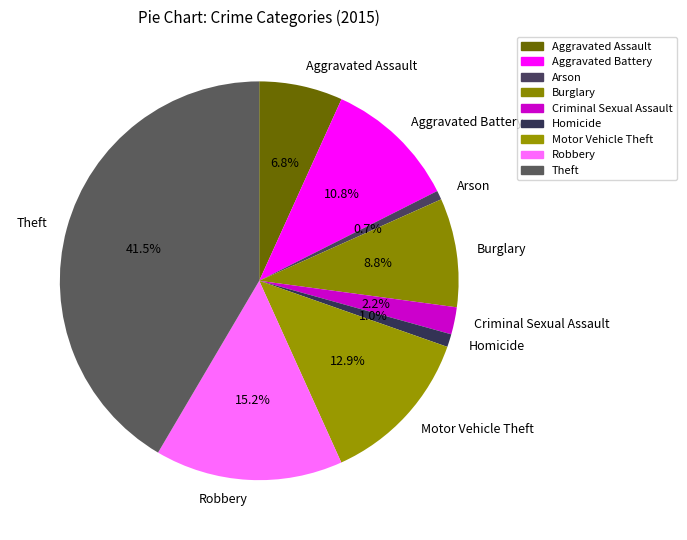

To the nearest percent, what is the combined percentage of Aggravated Assault and Motor Vehicle Theft?

20%